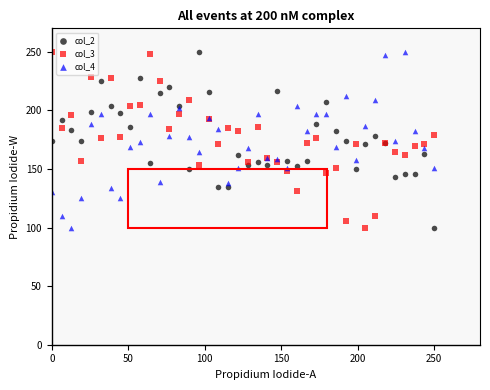

What is the X range (max minus min) for the scatter plot?

250.0